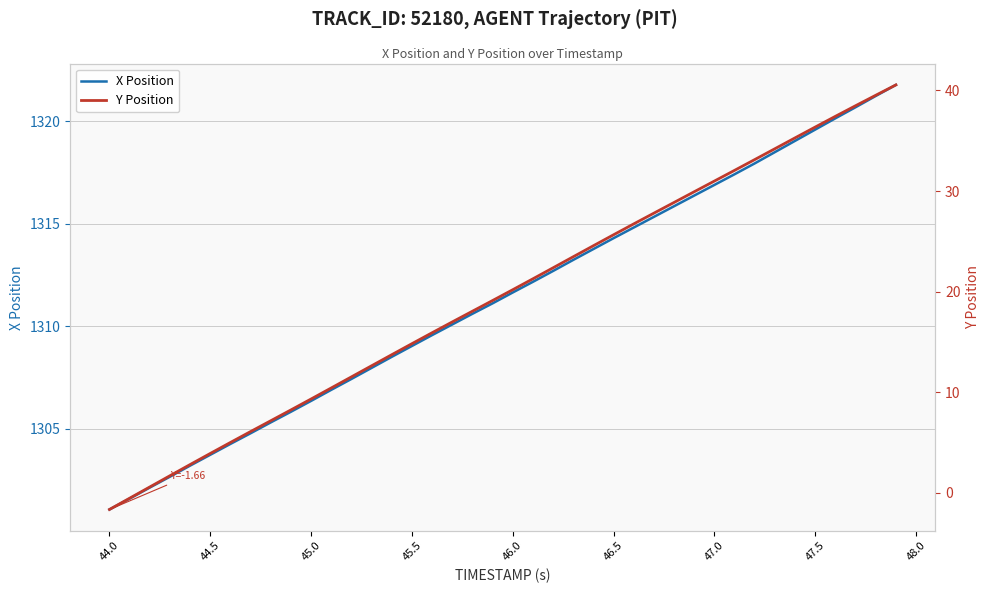

How many values in the X Position series exceed 1311?

21